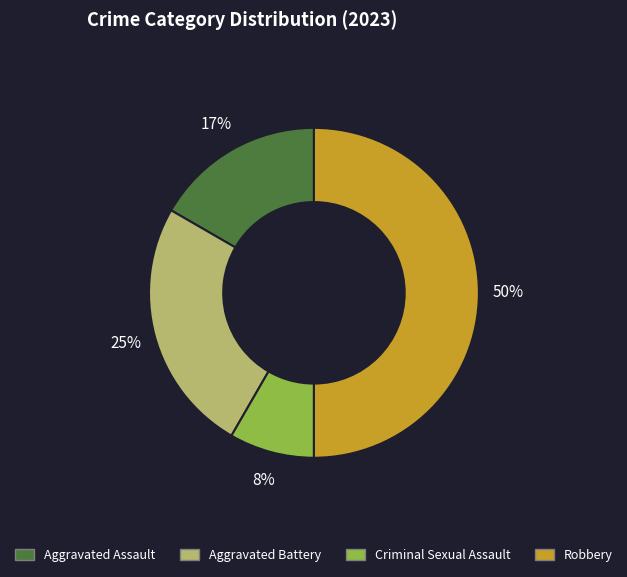

Which slice is the smallest?

Criminal Sexual Assault